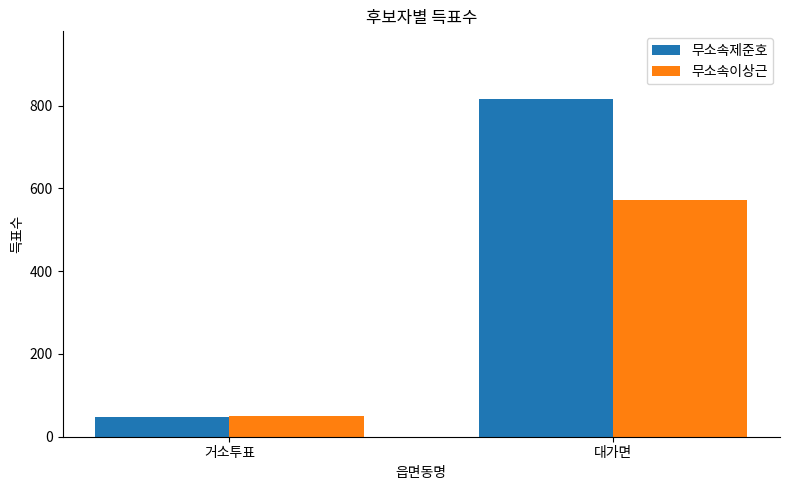

Reading left to right, transcribe all the data shown in this chart.

무소속제준호: 거소투표=48	대가면=816
무소속이상근: 거소투표=49	대가면=571